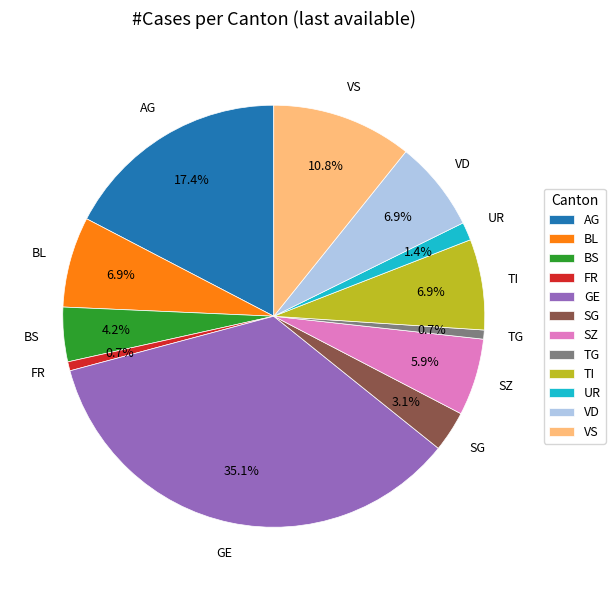

To the nearest percent, what is the difference between the largest and smallest slice percentages?

34%